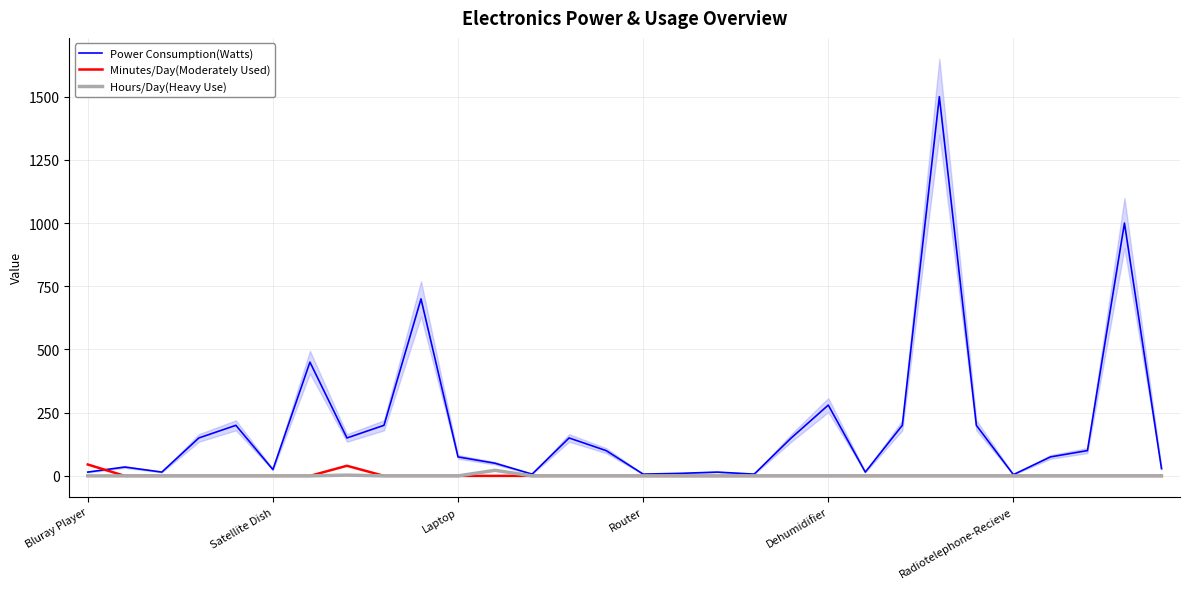

What are all the series names shown in the legend?

Power Consumption(Watts), Minutes/Day(Moderately Used), Hours/Day(Heavy Use)